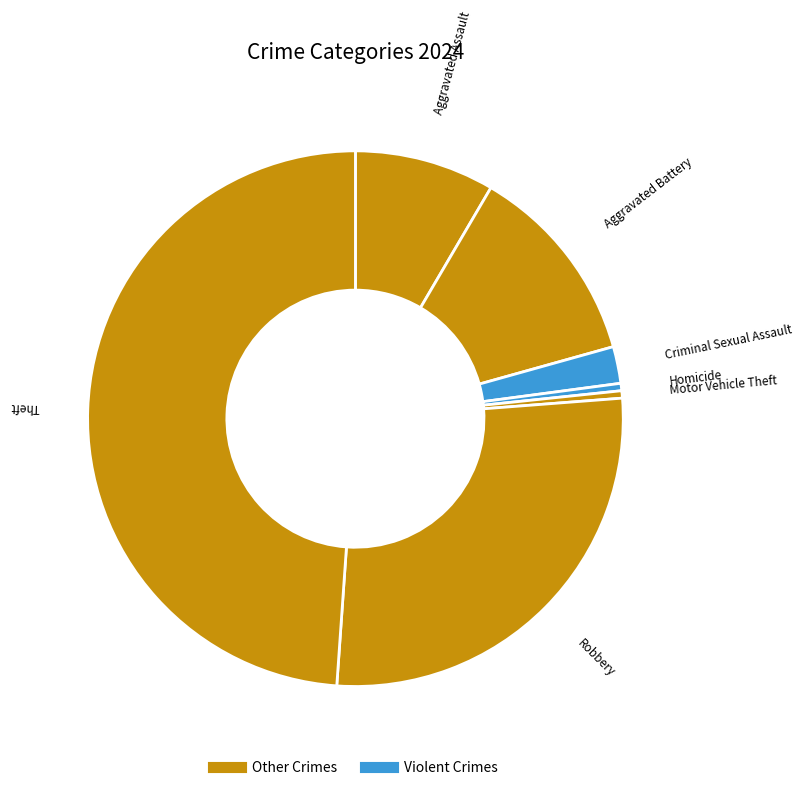

Is the sum of Theft and Aggravated Battery greater than half?

Yes